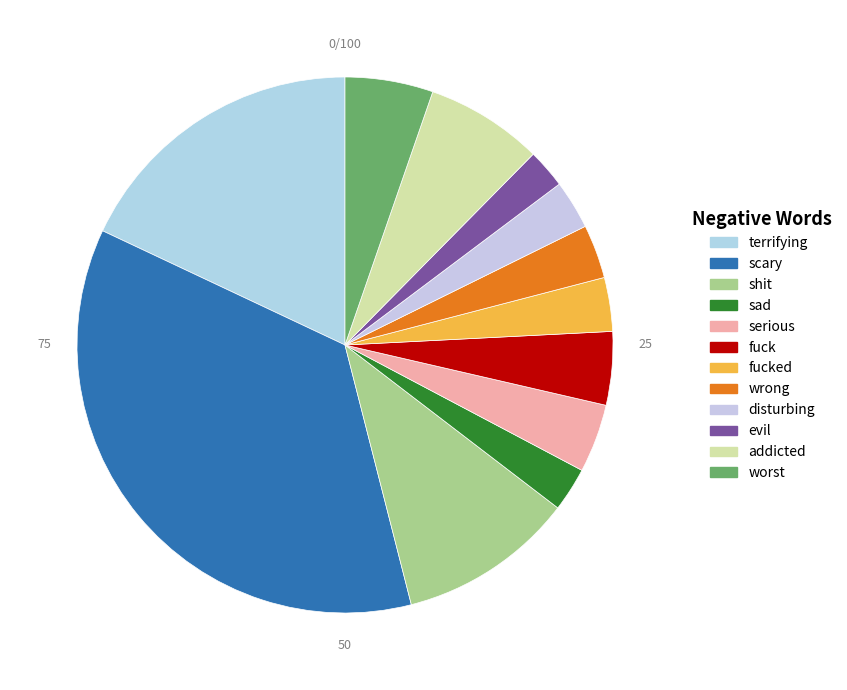

Count the number of slices in the pie.

12